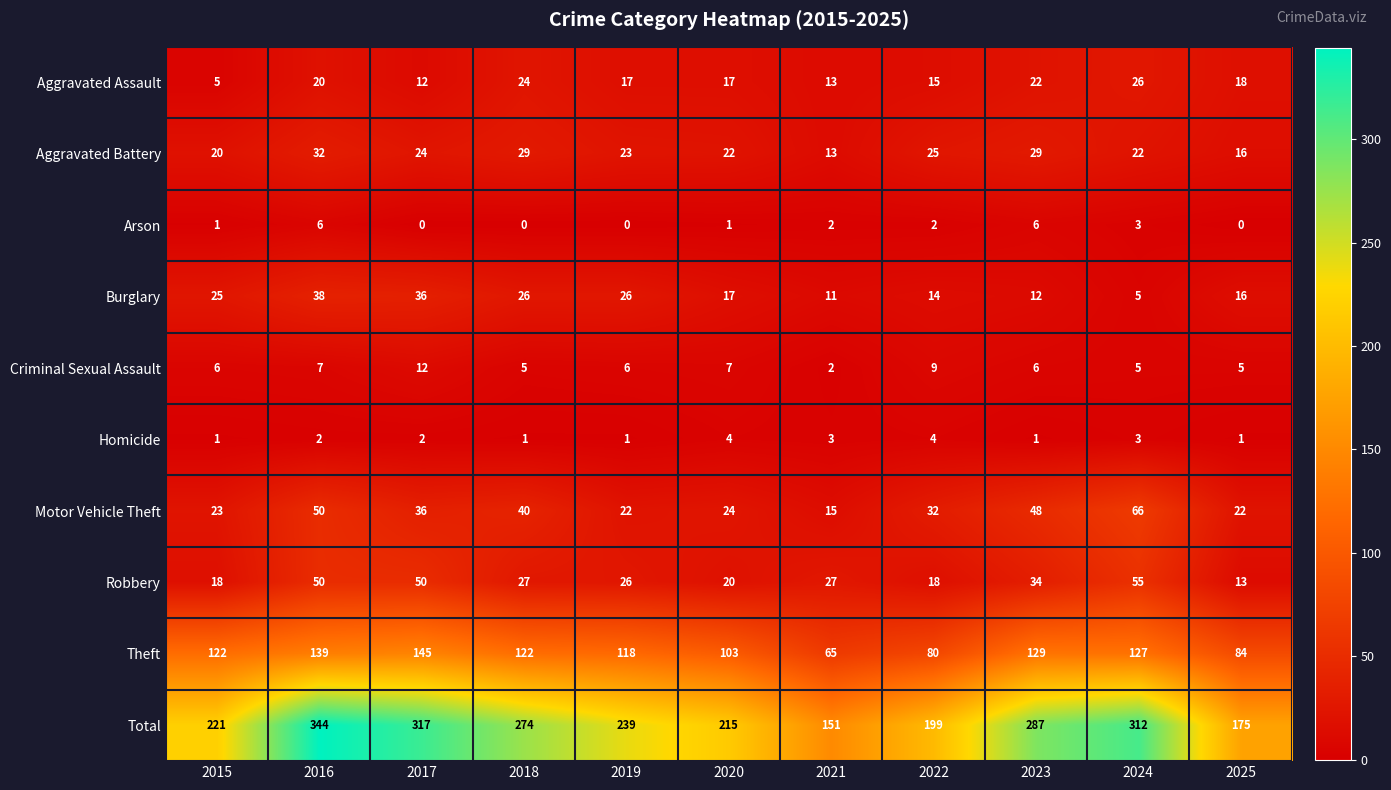

List the labels in order of Total value, smallest first.

2021, 2025, 2022, 2020, 2015, 2019, 2018, 2023, 2024, 2017, 2016